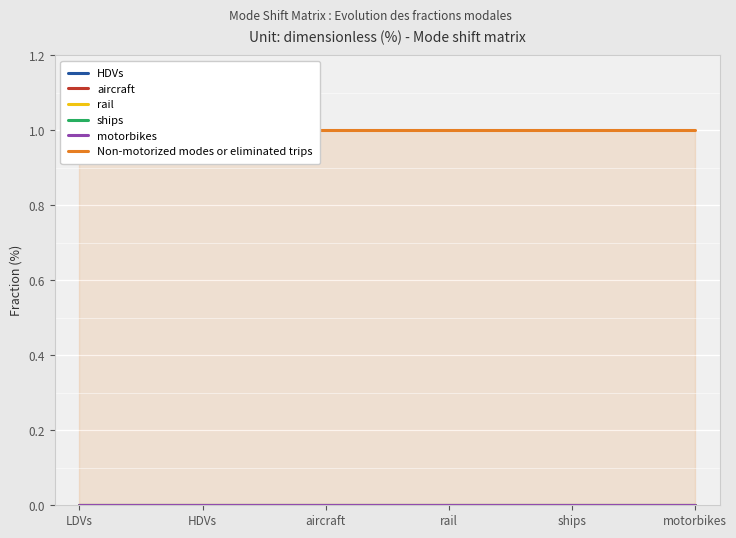

Reading left to right, what are all the values shown in this chart?

HDVs: 0	0	0	0	0	0
aircraft: 0	0	0	0	0	0
rail: 0	0	0	0	0	0
ships: 0	0	0	0	0	0
motorbikes: 0	0	0	0	0	0
Non-motorized modes or eliminated trips: 1	1	1	1	1	1